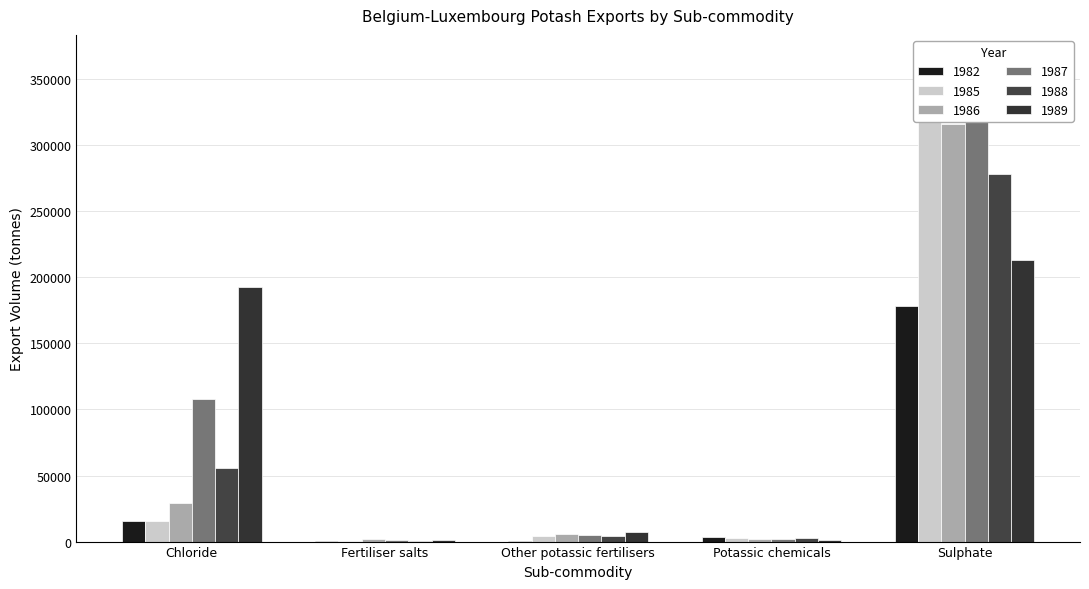

How many groups of bars are there?

5